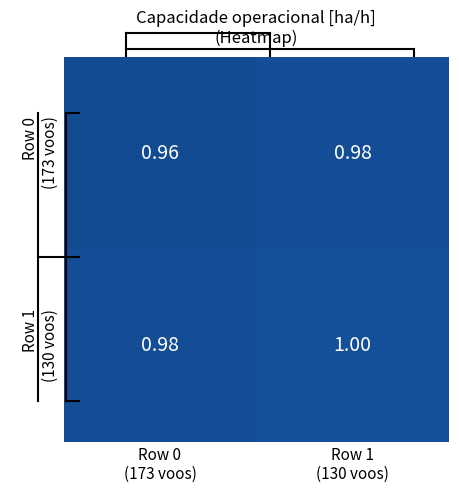

At how many categories does at least one series exceed 0?

2